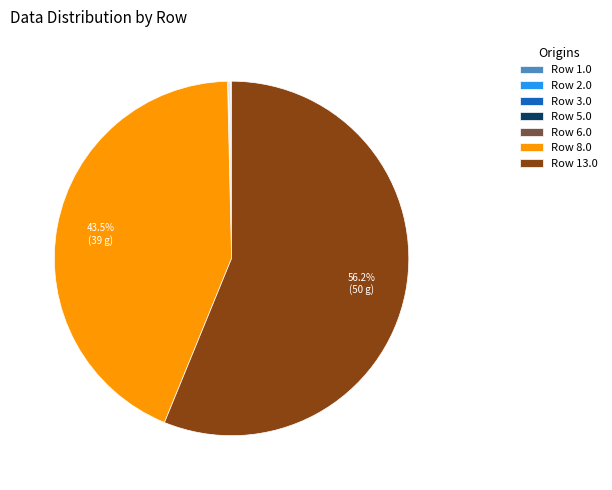

Which slice is the largest?

Row 13.0